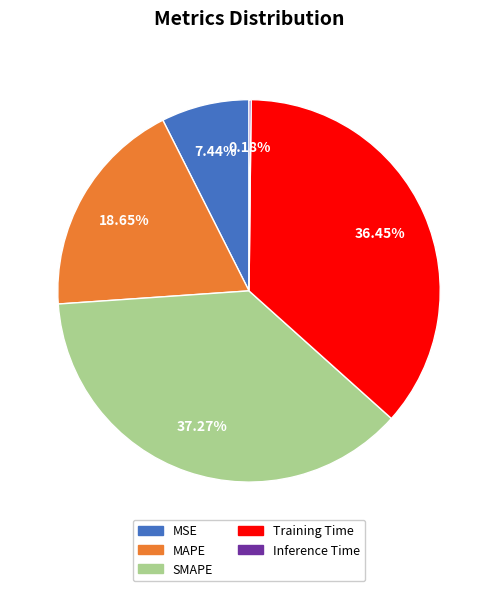

Which has a higher value, MAPE or SMAPE?

SMAPE